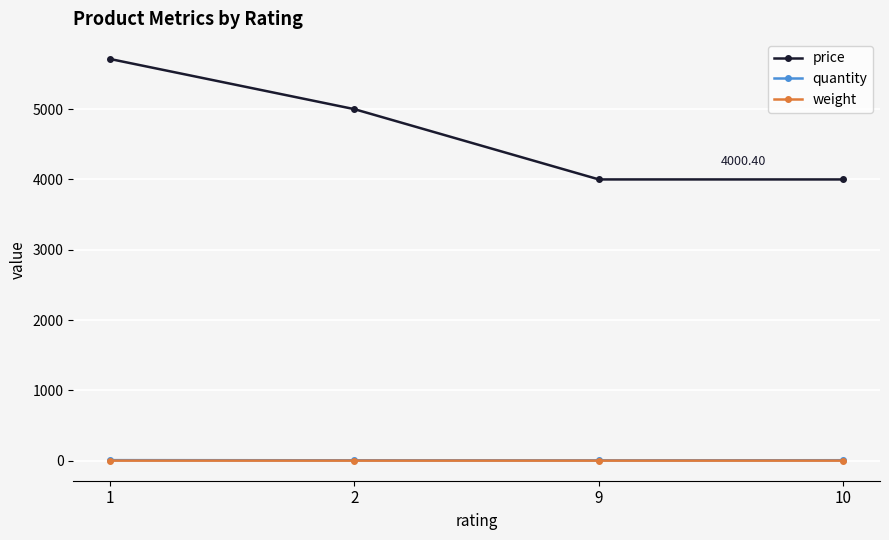

True or false: weight has more than 1 points higher than both neighbors.

False